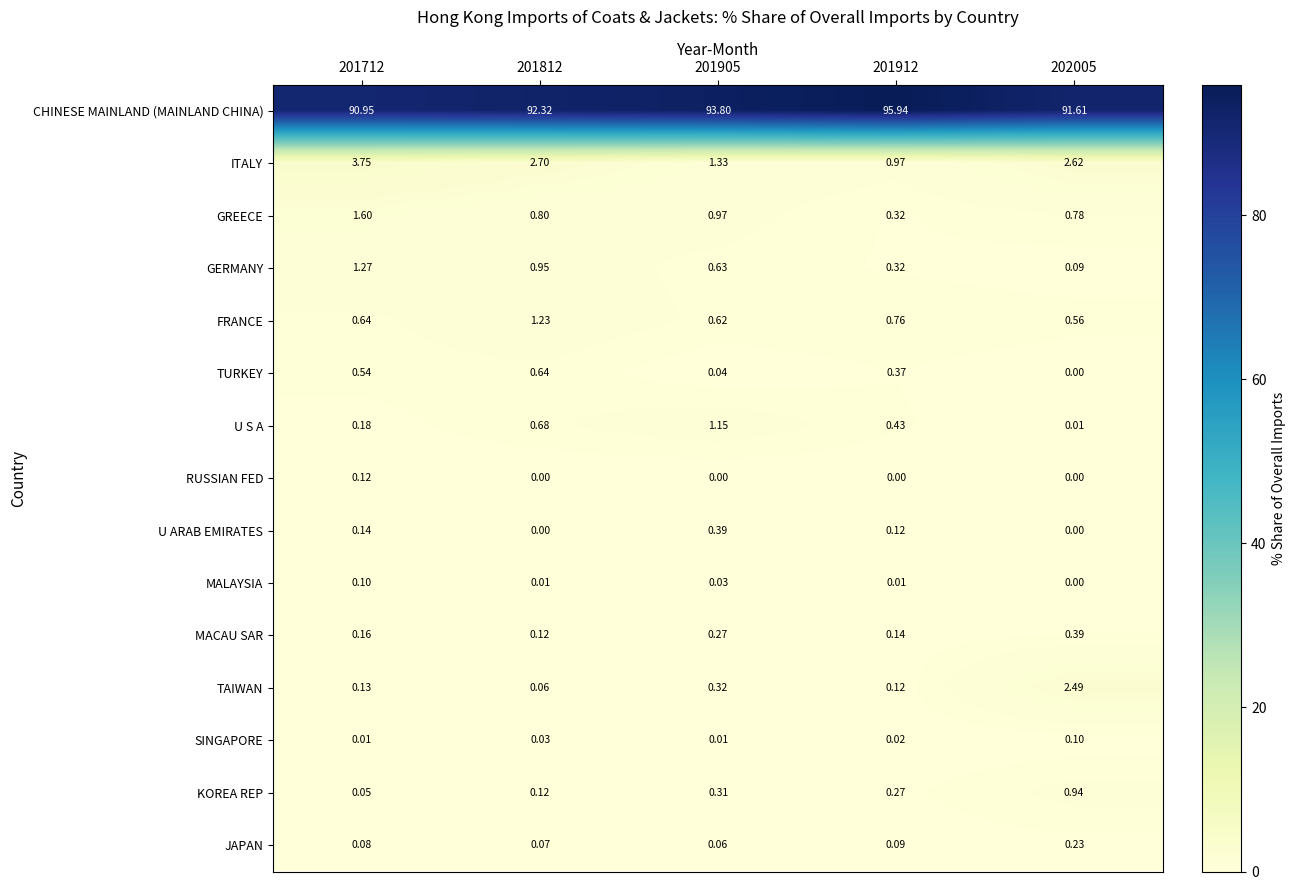

At how many categories does at least one series exceed 54?

5